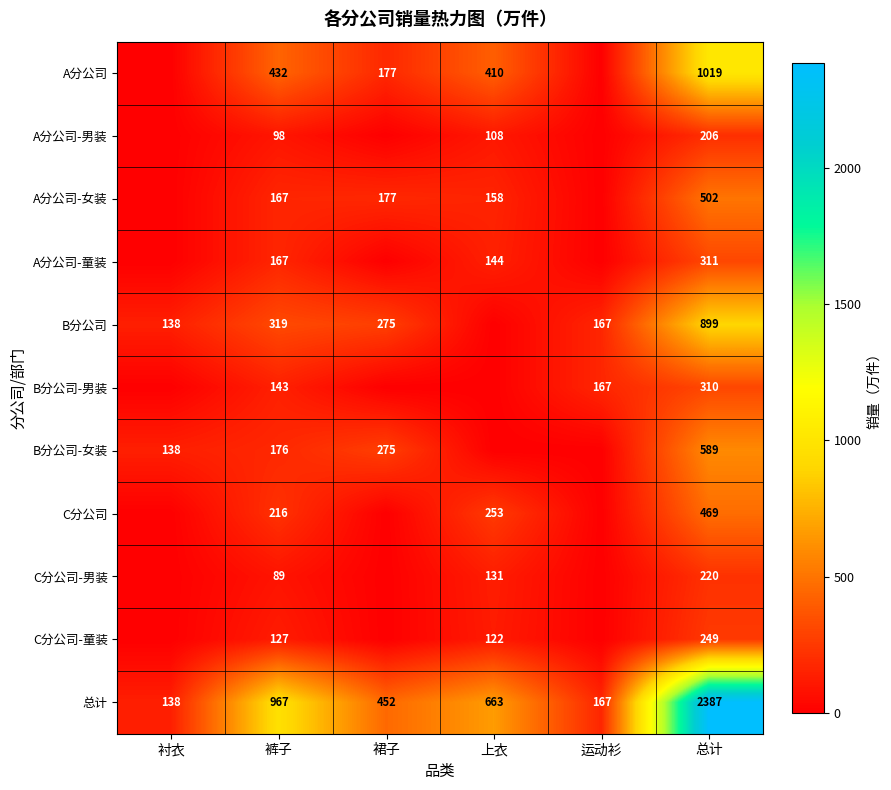

True or false: B分公司-男装 has a value of 86 at 裤子.

False